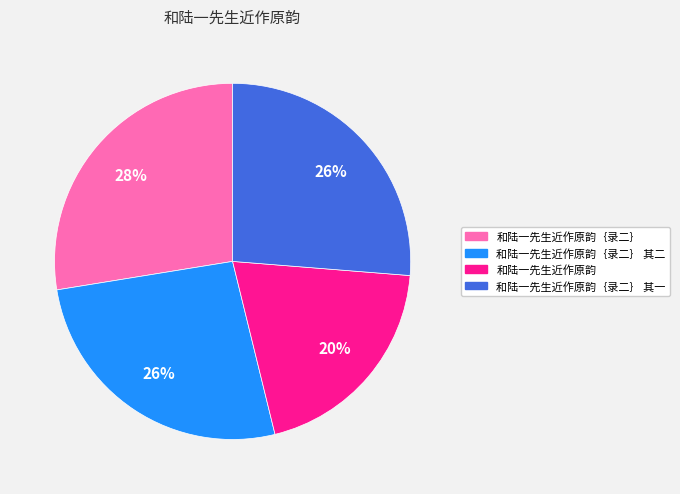

To the nearest percent, what is the difference between the largest and smallest slice percentages?

8%